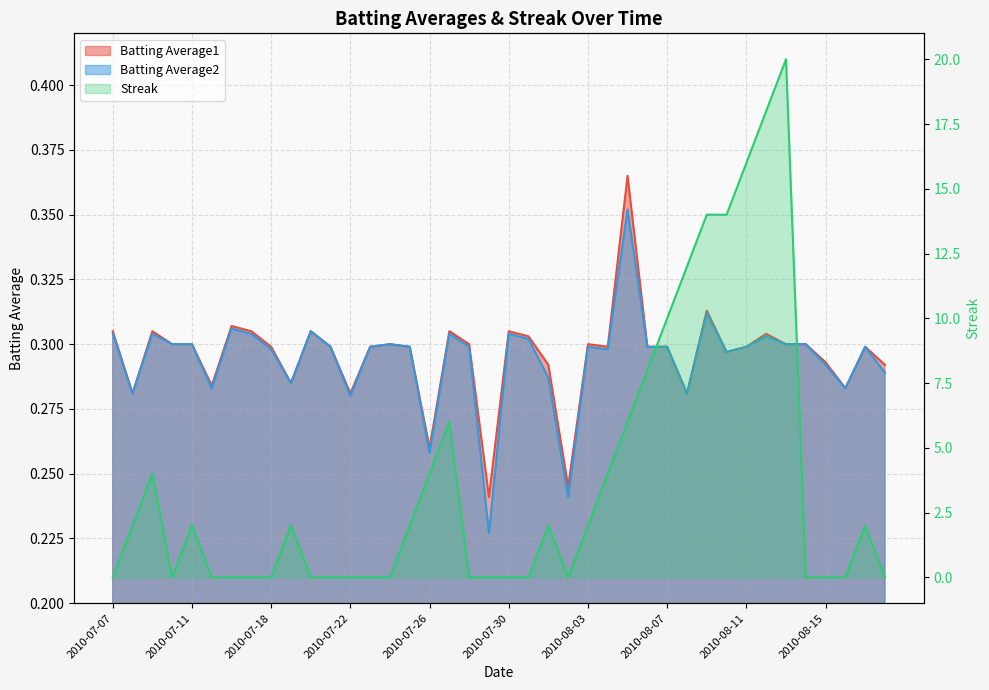

What is the total value across all series at 2010-08-09?

14.6